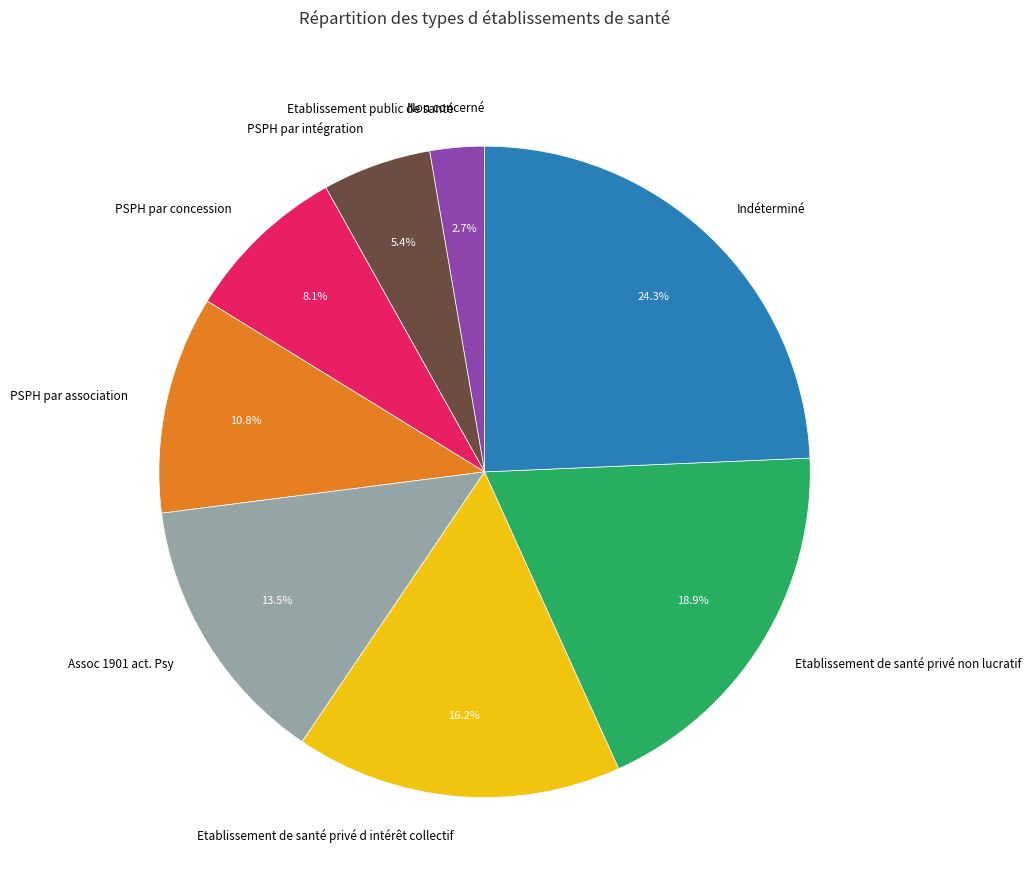

To the nearest percent, what is the average slice percentage?

11%